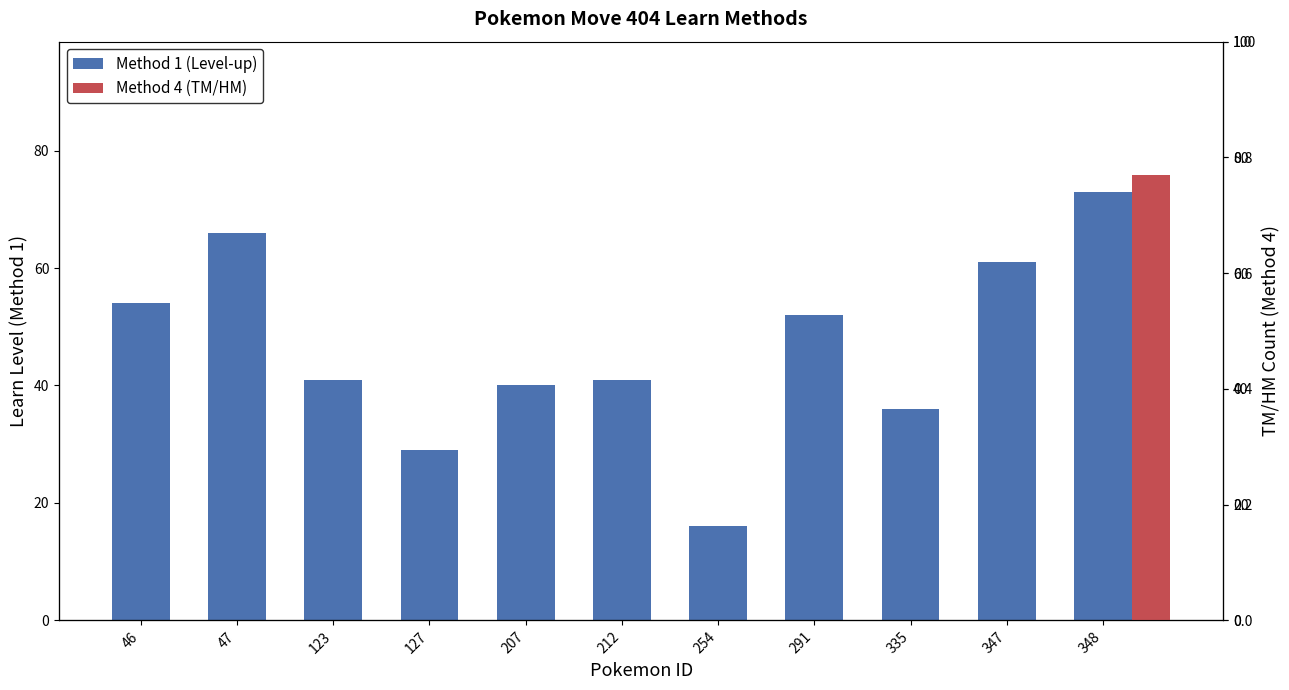

What is the minimum value shown in the chart?

16